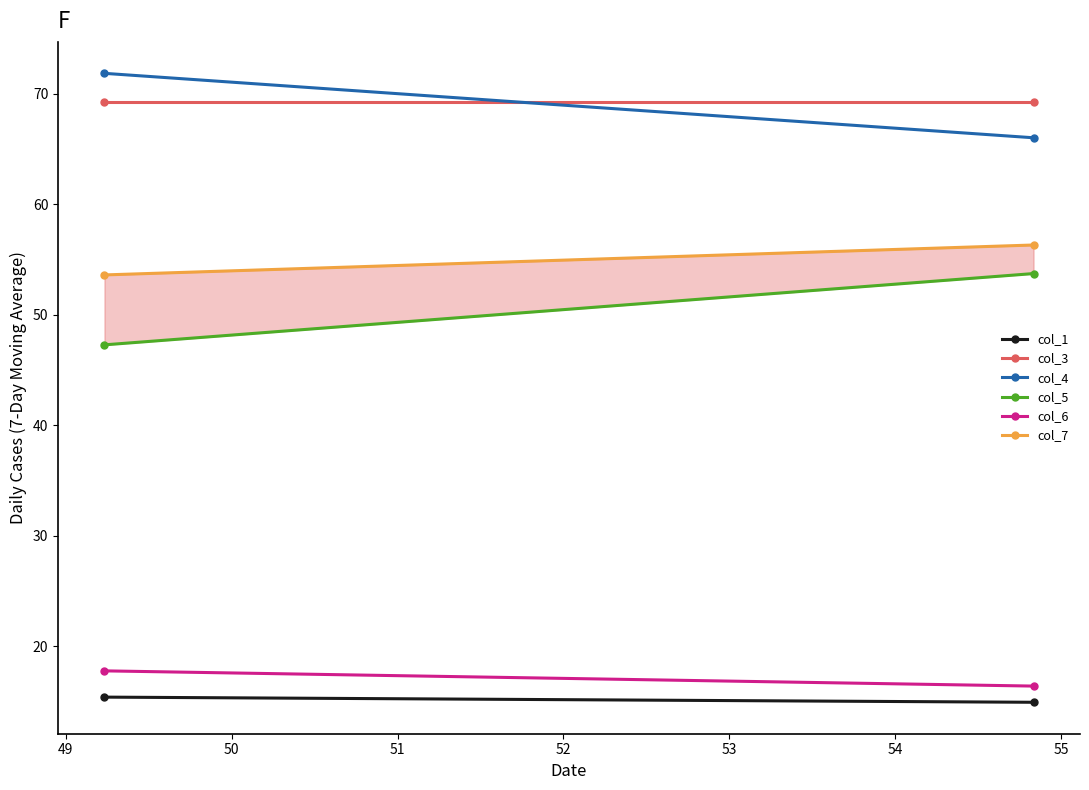

What are all the series names shown in the legend?

col_1, col_3, col_4, col_5, col_6, col_7